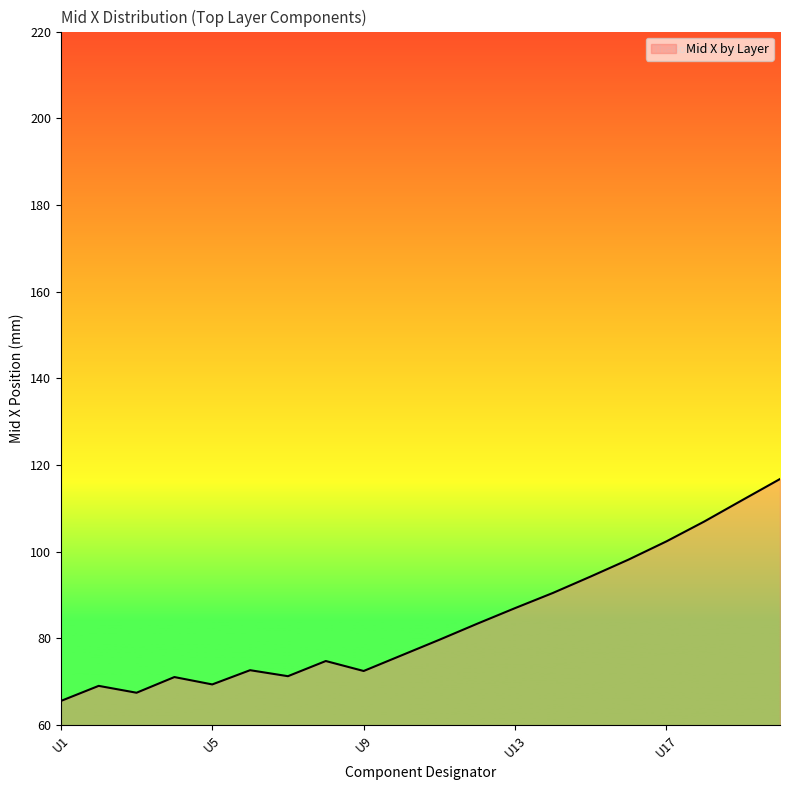

What is the smallest value displayed?

65.6